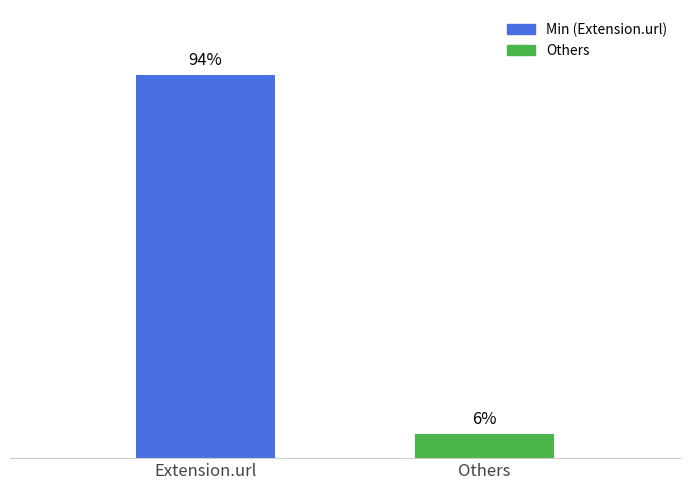

How many bars are there in total?

2